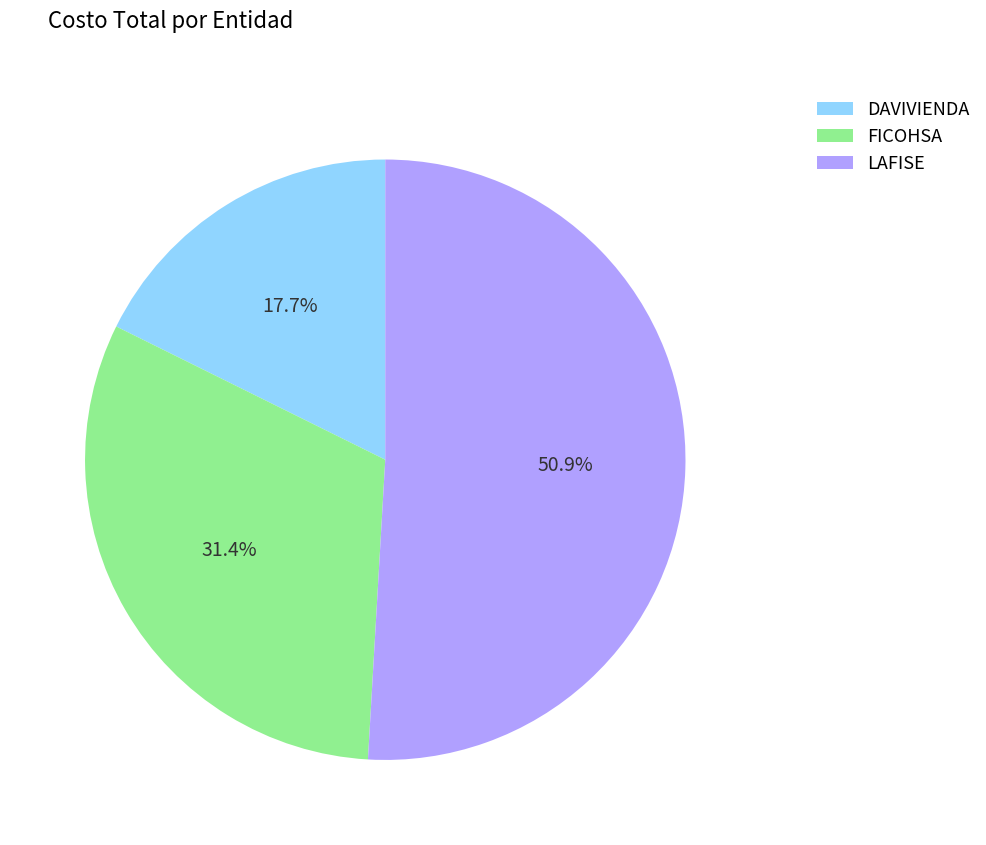

Rank the categories by value from highest to lowest.

LAFISE, FICOHSA, DAVIVIENDA